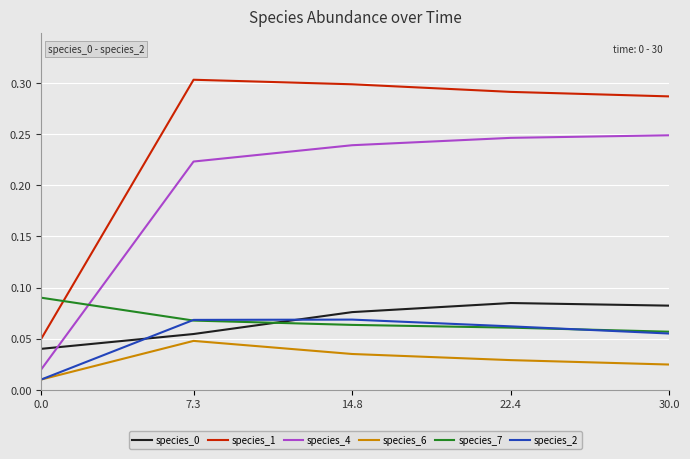

True or false: species_0 and species_6 cross at least once.

False